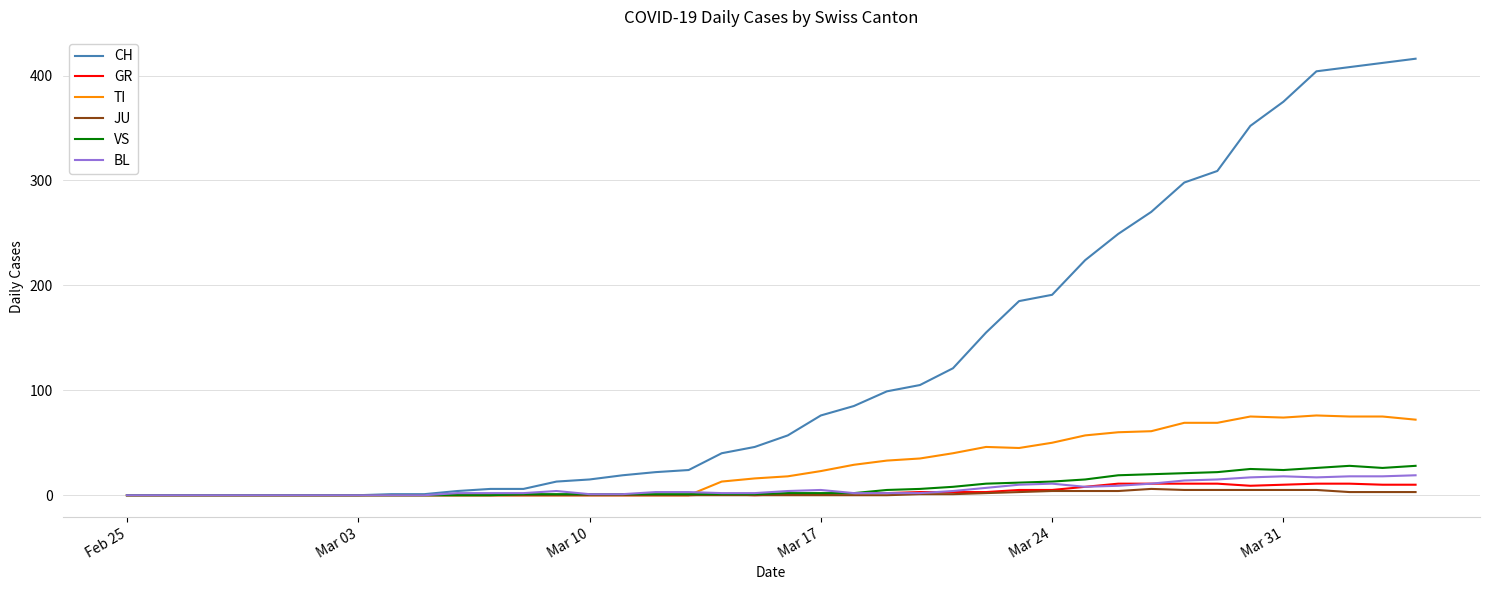

List the series in order of their peak value, highest first.

CH, TI, VS, BL, GR, JU